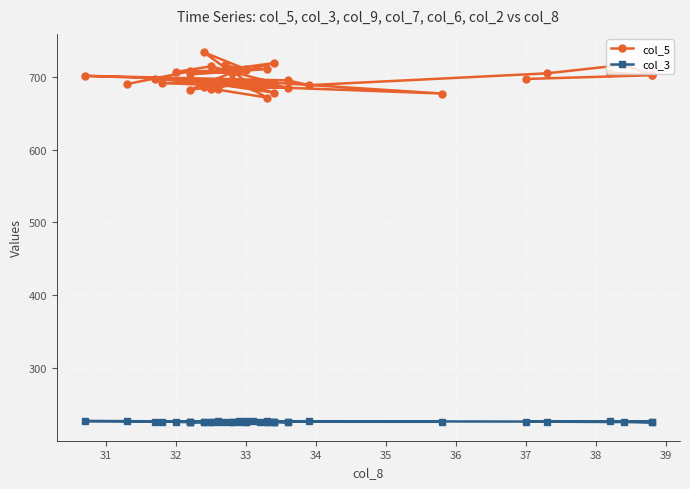

Reading right to left, extract all data points from this chart.

col_5: 690.0	707.5	705.4	733.5	710.3	709.8	682.2	691.8	683.8	671.5	692.5	686.3	683.8	695.1	678.2	689.5	697.2	690.2	691.3	677.0	691.8	714.3	706.7	710.6	703.2	718.8	708.7	716.2	685.8	685.0	692.9	701.3	695.0	688.5	704.7	716.4	702.3	705.6	702.1	697.0
col_3: 227.0	226.1	226.6	226.1	226.2	225.9	225.8	227.3	226.4	226.4	226.7	225.9	226.2	225.7	226.5	227.1	226.4	225.7	226.3	226.2	226.5	226.2	226.1	226.8	226.3	225.8	226.4	225.8	226.7	225.6	226.6	227.2	226.1	226.9	226.5	226.5	226.5	227.0	225.6	226.5